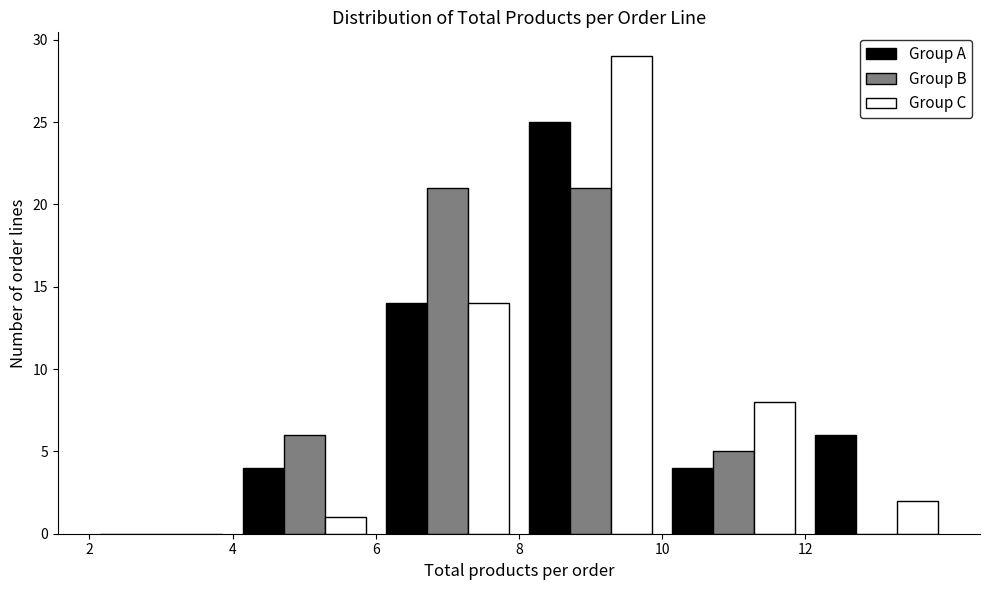

In the Group C series, which range on the x-axis has the tallest bar?

8 to 10